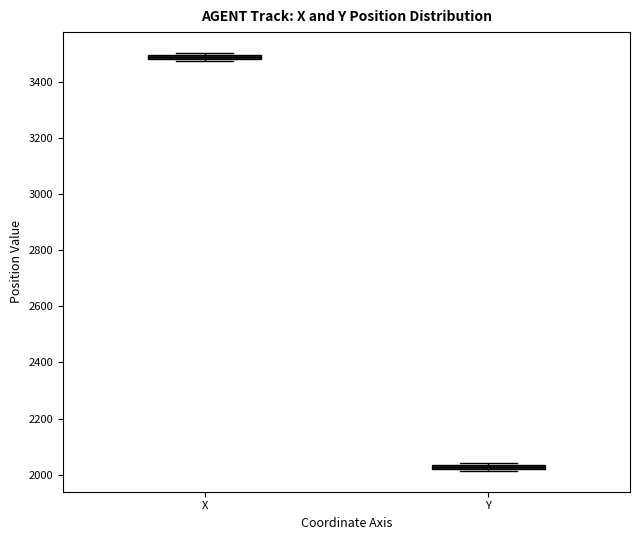

Which box's median line is the lowest?

Y